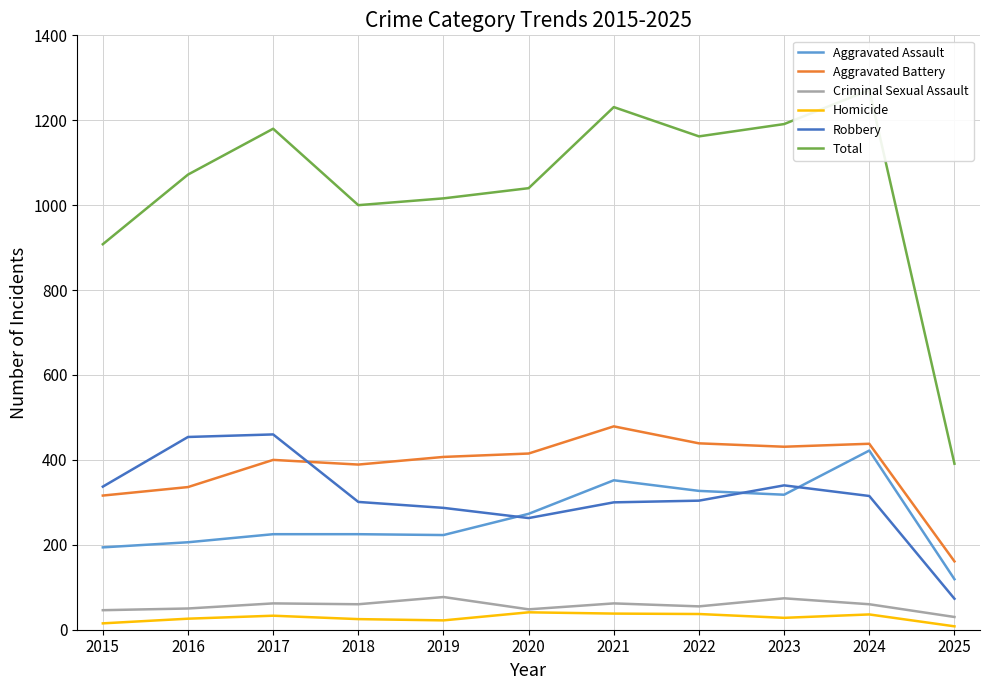

What is the minimum value for Criminal Sexual Assault?

30